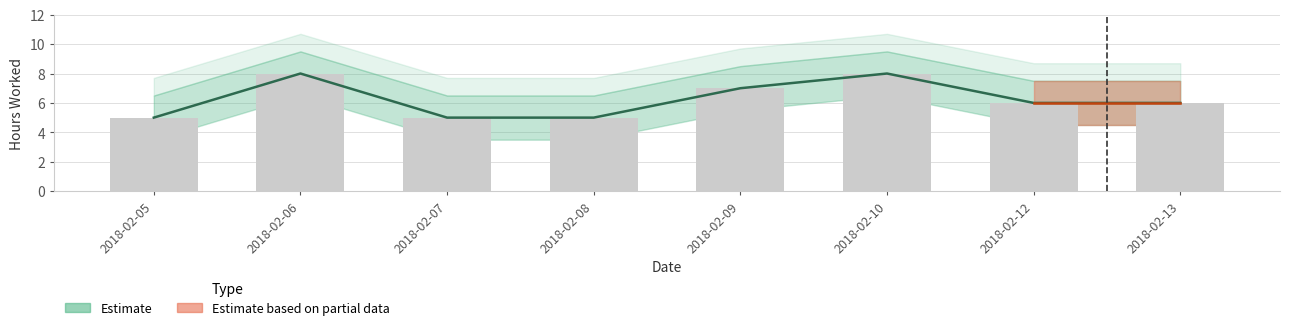

Is it true that Hours Worked equals 7 at 2018-02-09?

True